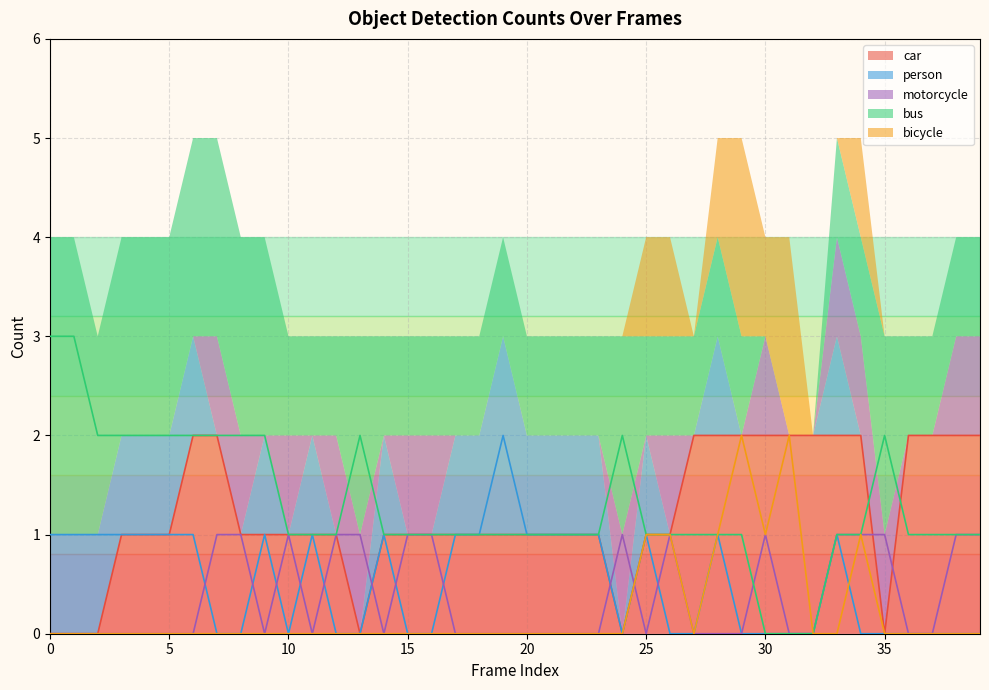

Is the value of bicycle at 27 greater than the value of motorcycle at 36?

No